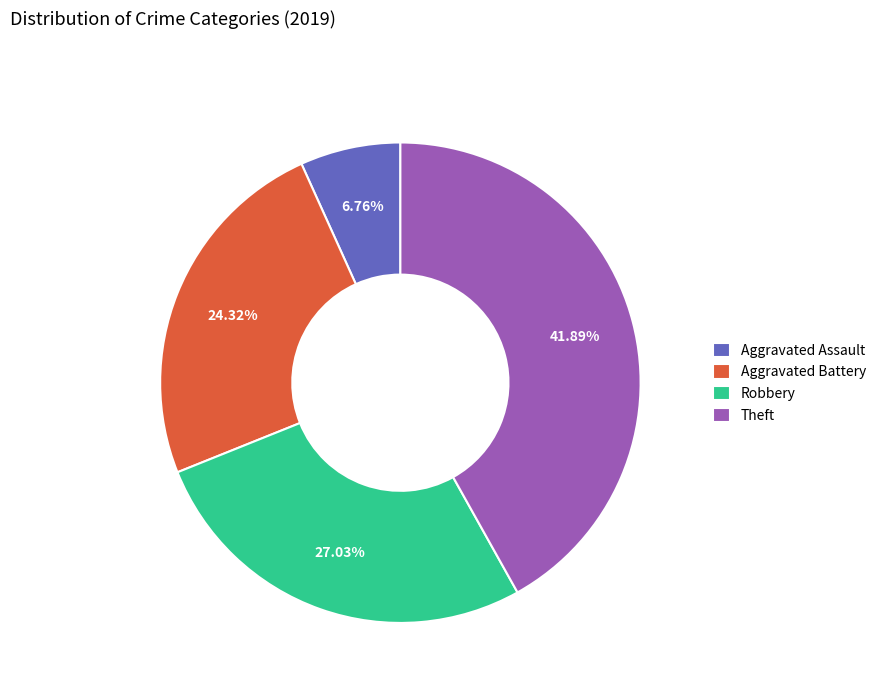

Which category has the smallest portion of the pie?

Aggravated Assault